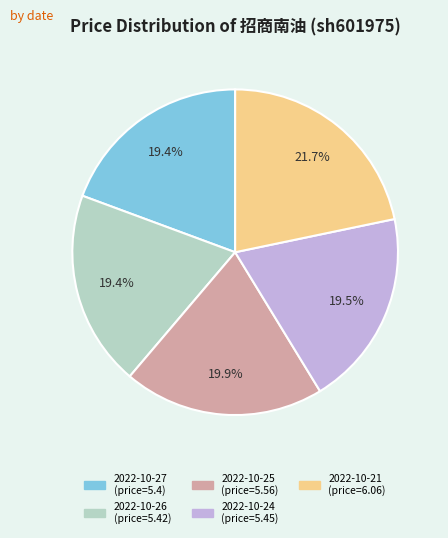

The 2022-10-25 slice represents 6% of the pie. True or false?

False